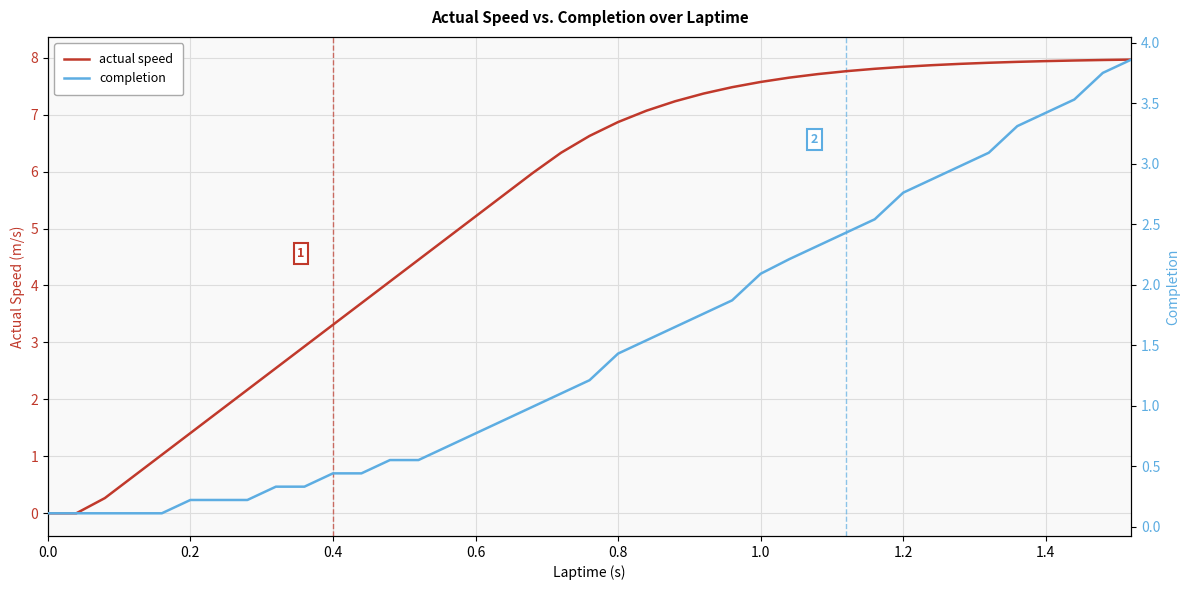

How many intersections are there between completion and actual speed?

1